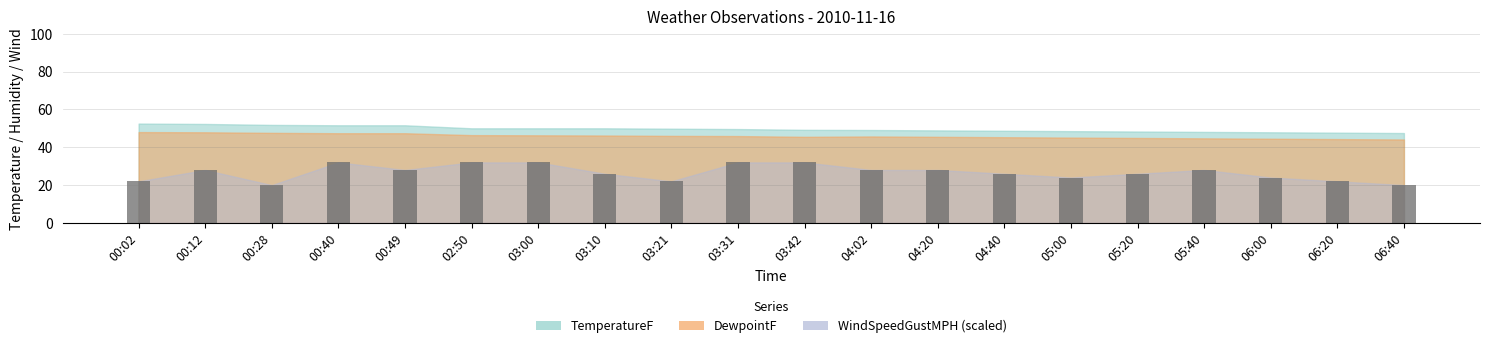

What is the greatest value displayed?

32